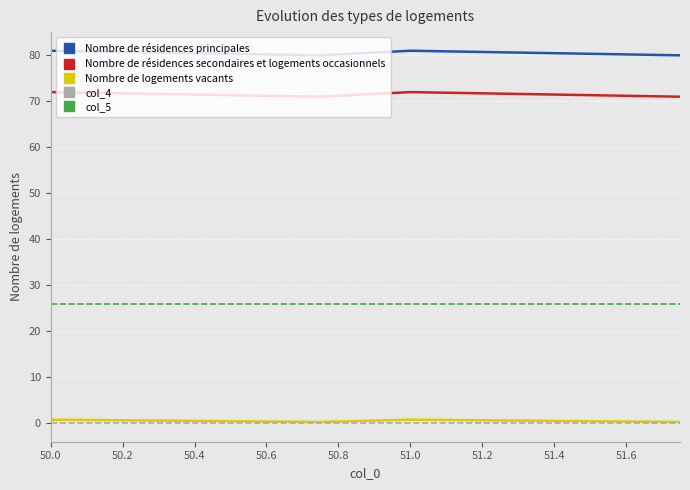

What is the minimum value for col_5?

26.0